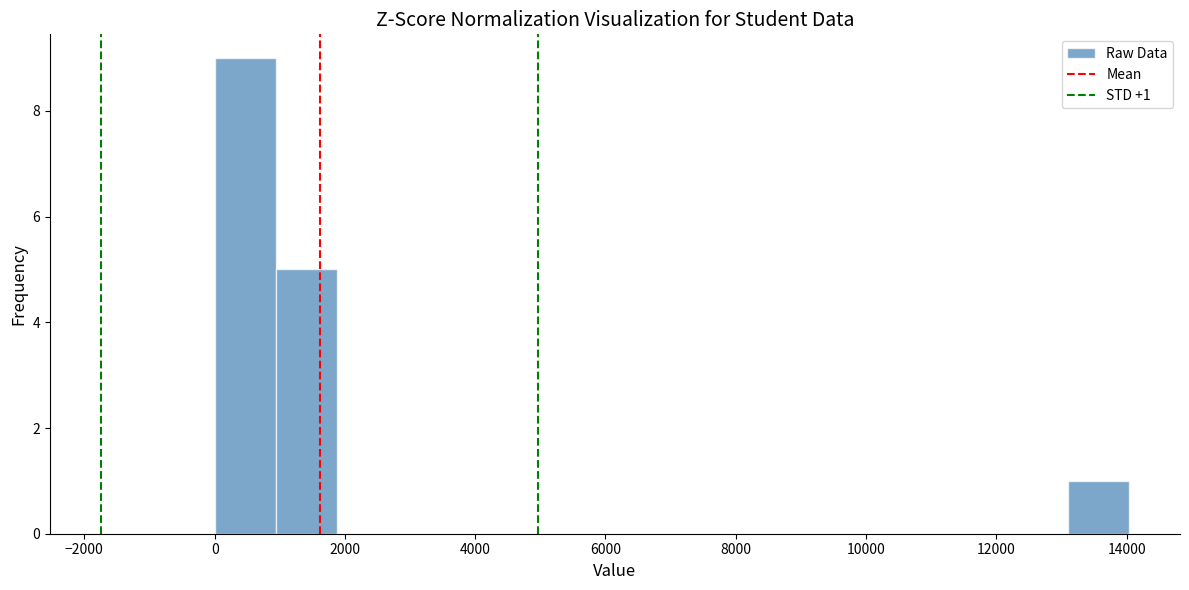

Over which range of the x-axis is the bar tallest?

0 to 1000